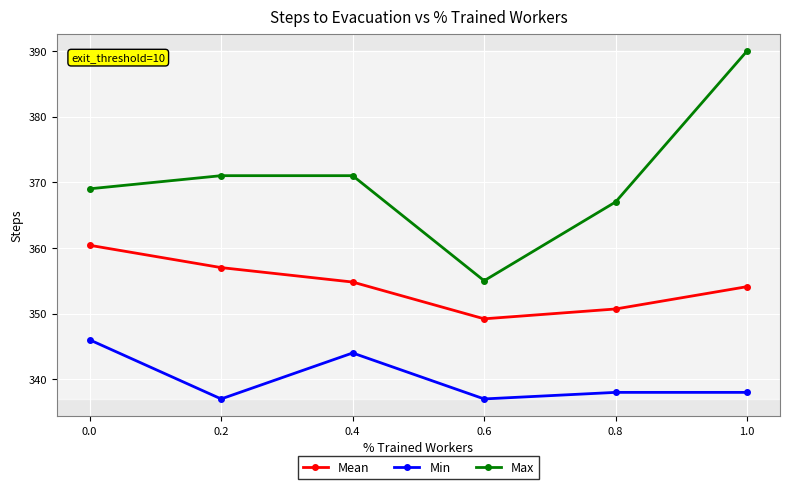

Does the chart have visible grid lines?

Yes